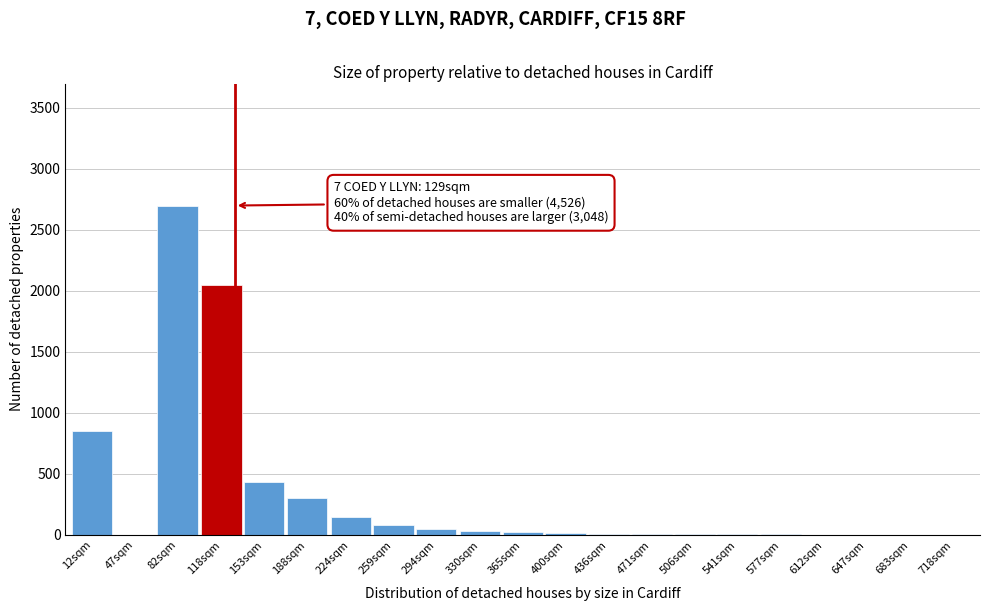

The value at 82sqm is 2700. True or false?

True